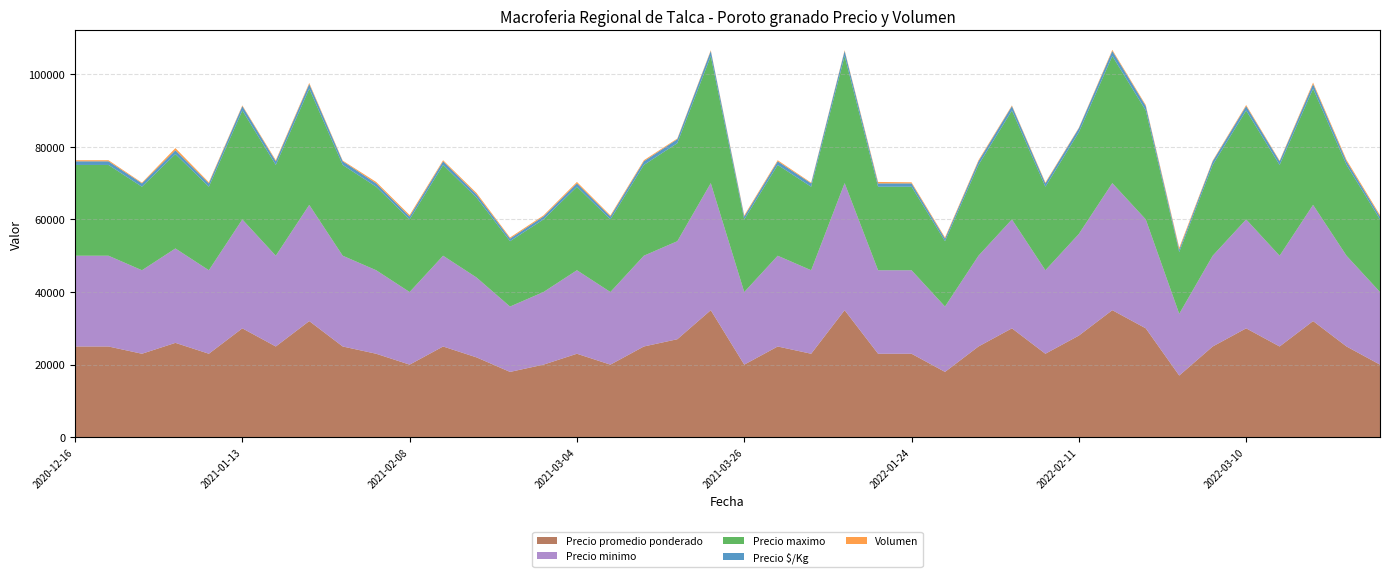

Reading left to right, list all the values displayed in this chart.

Precio promedio ponderado: 25000	25000	23000	26000	23000	30000	25000	32000	25000	23000	20000	25000	22000	18000	20000	23000	20000	25000	27000	35000	20000	25000	23000	35000	23000	23000	18000	25000	30000	23000	28000	35000	30000	17000	25000	30000	25000	32000	25000	20000
Precio minimo: 25000	25000	23000	26000	23000	30000	25000	32000	25000	23000	20000	25000	22000	18000	20000	23000	20000	25000	27000	35000	20000	25000	23000	35000	23000	23000	18000	25000	30000	23000	28000	35000	30000	17000	25000	30000	25000	32000	25000	20000
Precio maximo: 25000	25000	23000	26000	23000	30000	25000	32000	25000	23000	20000	25000	22000	18000	20000	23000	20000	25000	27000	35000	20000	25000	23000	35000	23000	23000	18000	25000	30000	23000	28000	35000	30000	17000	25000	30000	25000	32000	25000	20000
Precio $/Kg: 1000	1000	920	1040	920	1200	1000	1280	1000	920	800	1000	880	720	800	920	800	1000	1080	1400	800	1000	920	1400	920	920	720	1000	1200	920	1120	1400	1200	680	1000	1200	1000	1280	1000	800
Volumen: 300	300	200	600	300	200	300	300	200	400	400	300	400	300	300	400	300	300	200	200	300	300	200	200	400	300	300	300	200	250	150	300	300	500	200	300	200	400	400	400